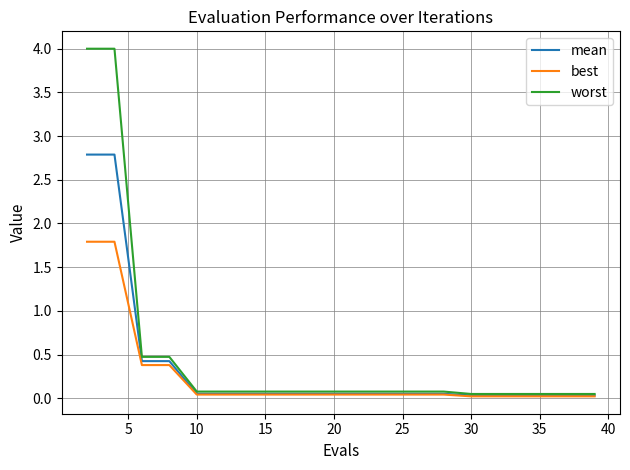

Which series has the widest spread of values?

worst